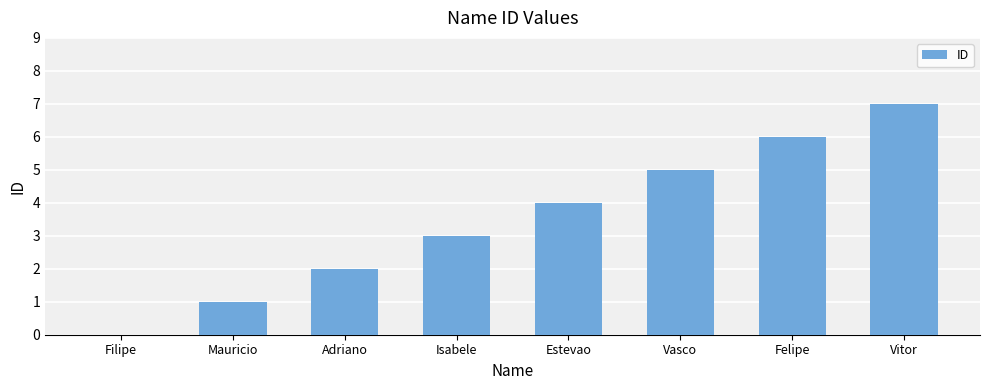

What is the average value?

4